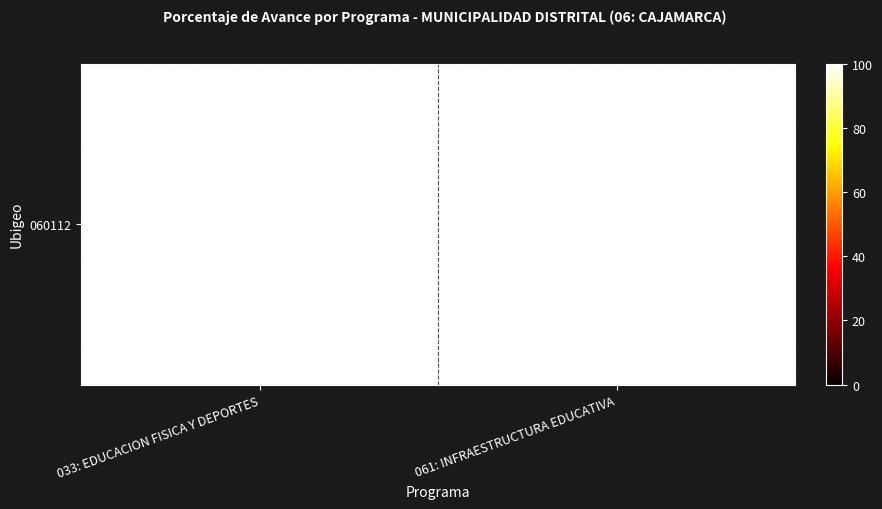

Rank the categories by value from lowest to highest.

033: EDUCACION FISICA Y DEPORTES, 061: INFRAESTRUCTURA EDUCATIVA